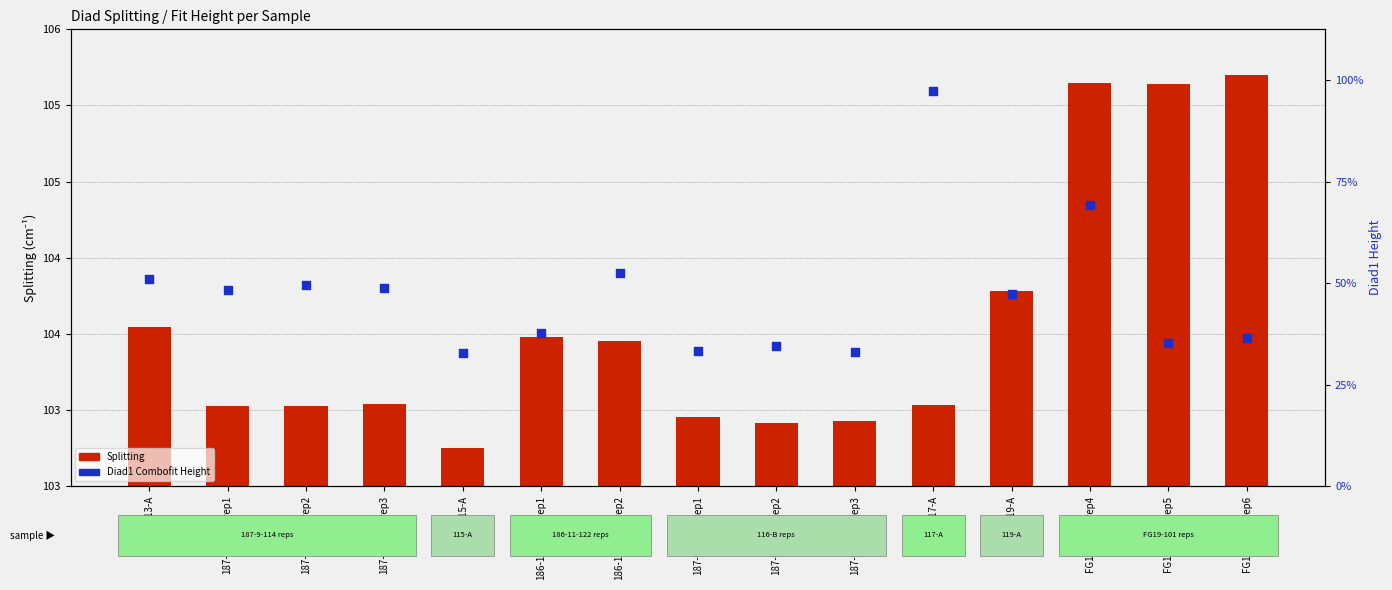

Which series has the widest spread of Y values?

Diad1 Height